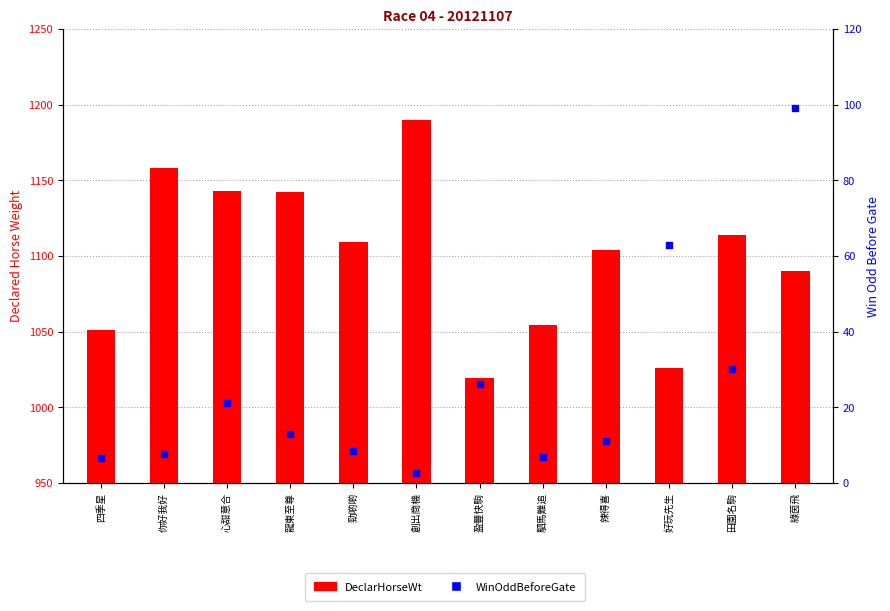

Which series has the largest total across all categories?

DeclarHorseWt